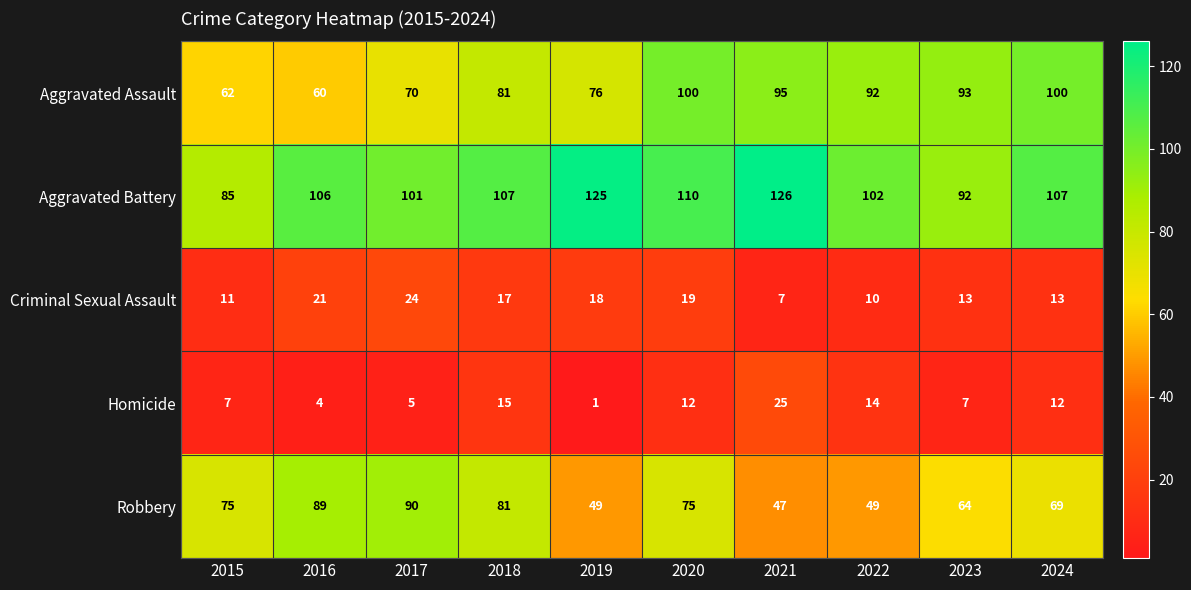

Which series has the widest spread of values?

Robbery